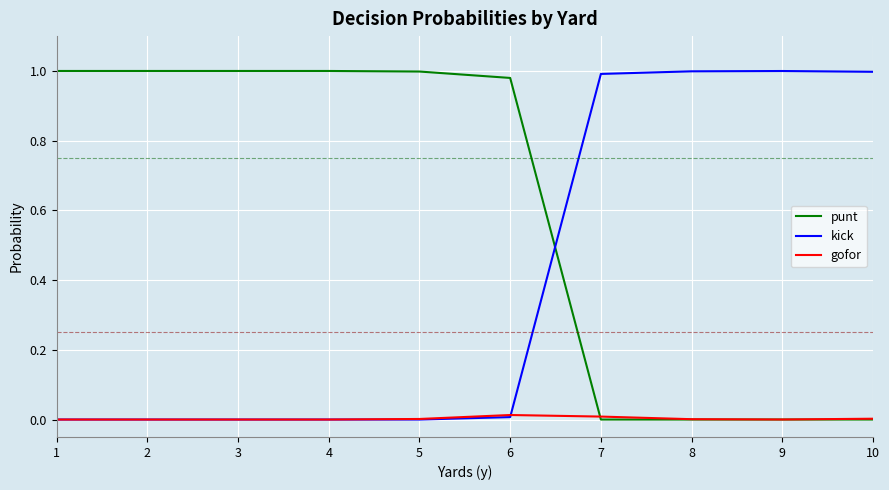

Is it true that gofor equals 0.0 at 6?

True